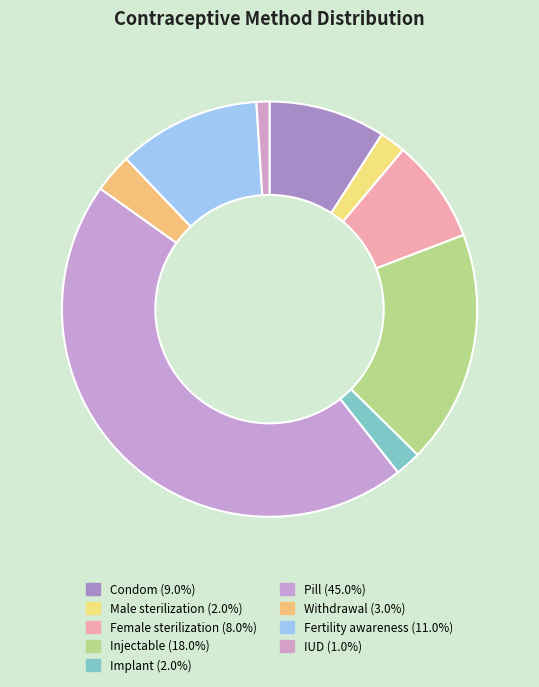

Does any single category account for the majority?

No